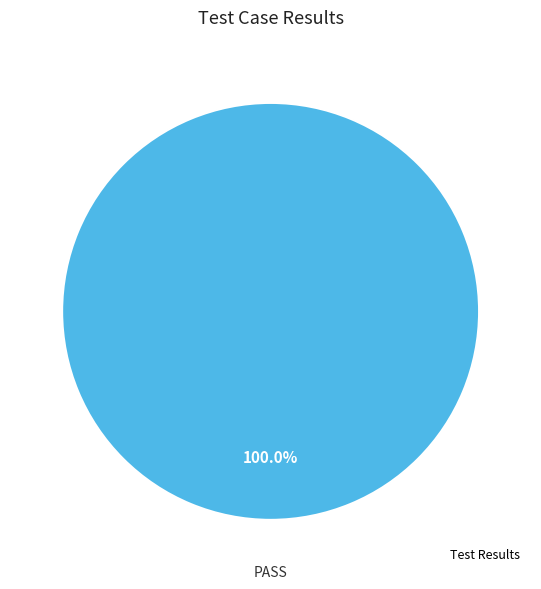

Is there a majority slice in this chart?

Yes